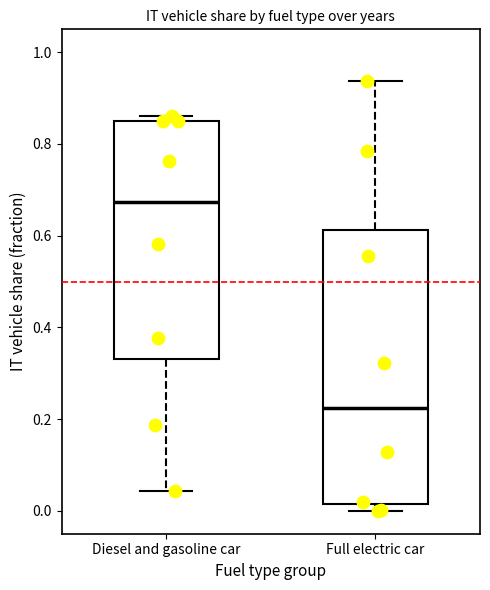

Which box's median line is the lowest?

Full electric car